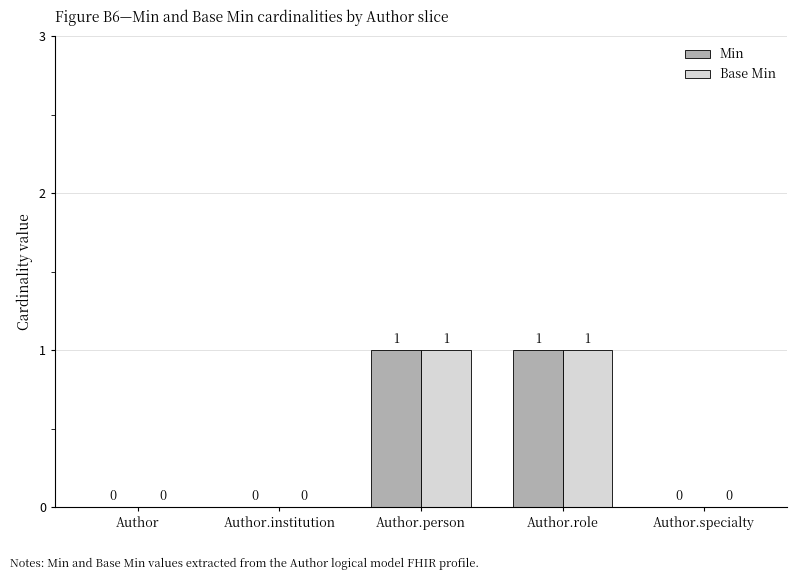

Reading left to right, what are all the values shown in this chart?

Min: Author=0	Author.institution=0	Author.person=1	Author.role=1	Author.specialty=0
Base Min: Author=0	Author.institution=0	Author.person=1	Author.role=1	Author.specialty=0